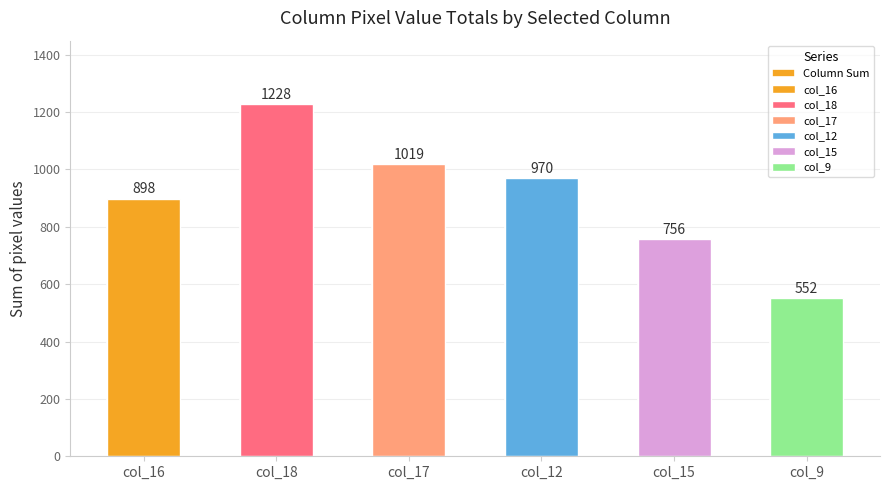

What is the value of the 4th bar from the left?

970